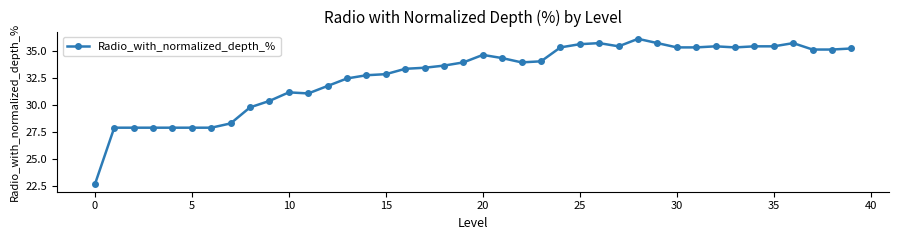

What is the smallest value displayed?

22.6